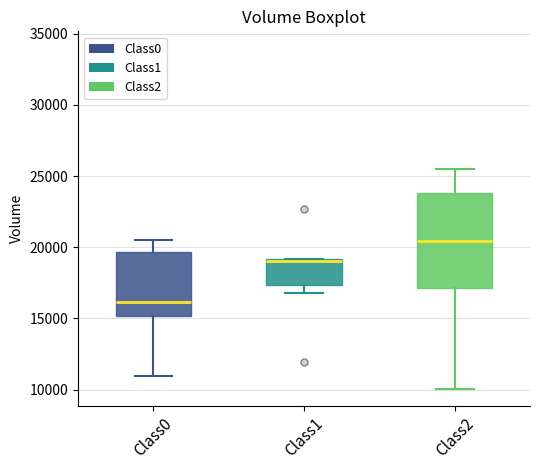

Which box has the lowest median line?

Class0